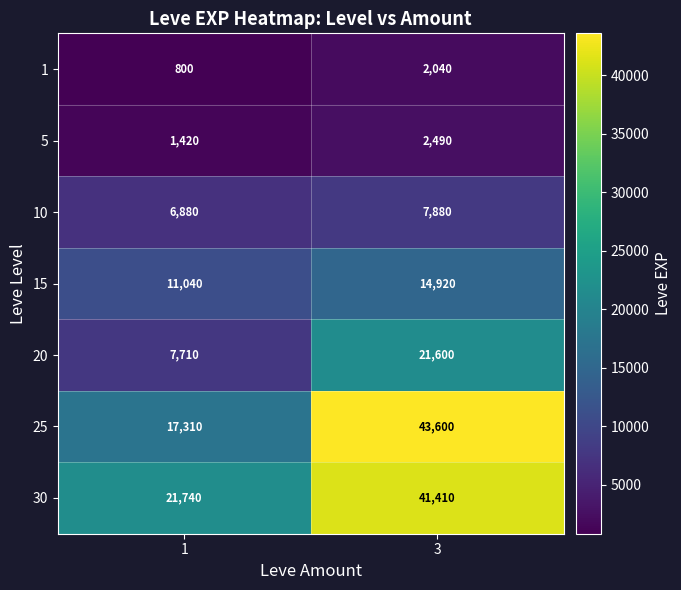

What is the spread (max minus min) of values at 3?

41560